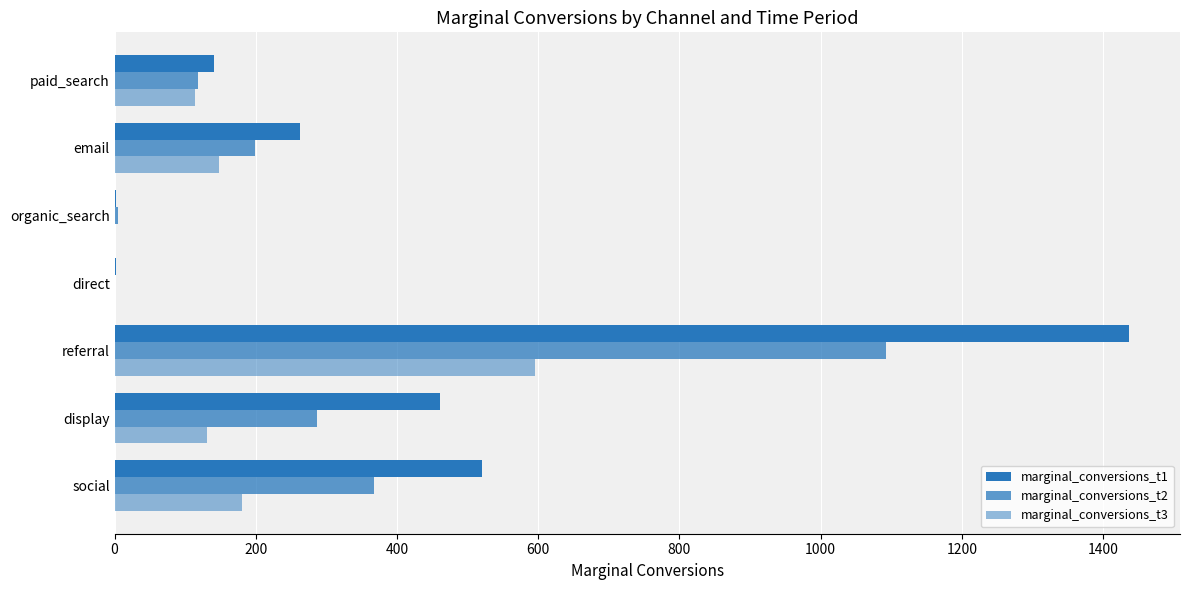

How many data points does each series have?

7